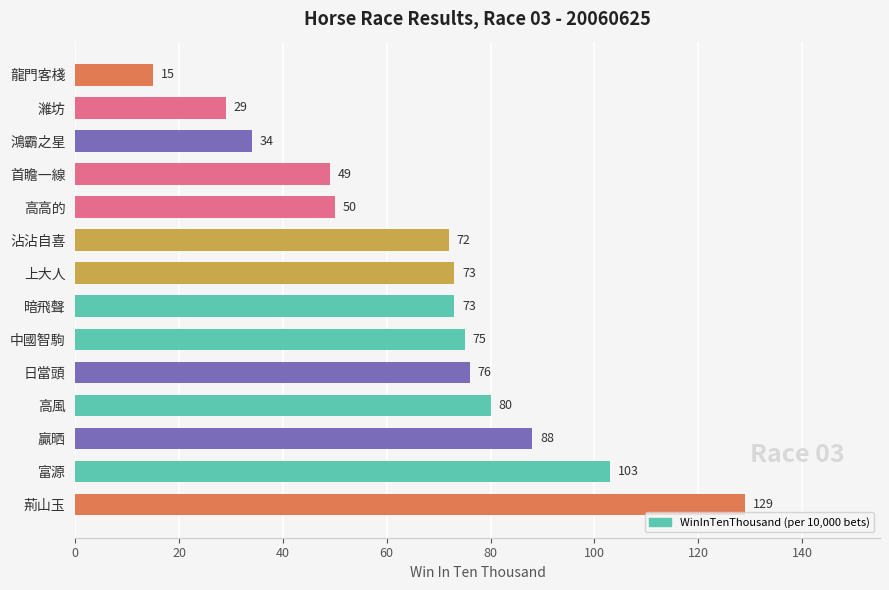

Reading bottom to top, extract all data points from this chart.

129	103	88	80	76	75	73	73	72	50	49	34	29	15